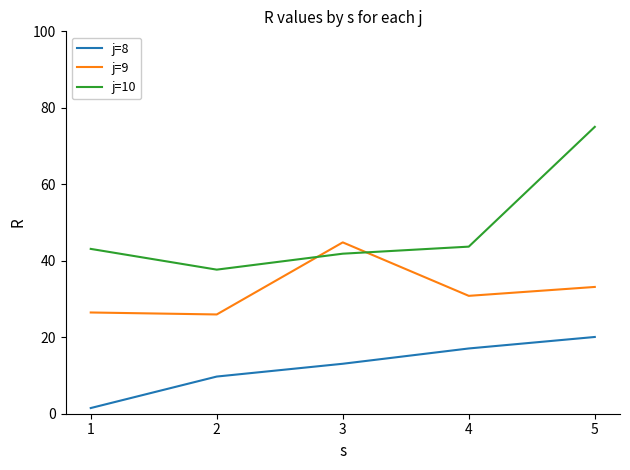

Which series has the largest total across all categories?

j=10